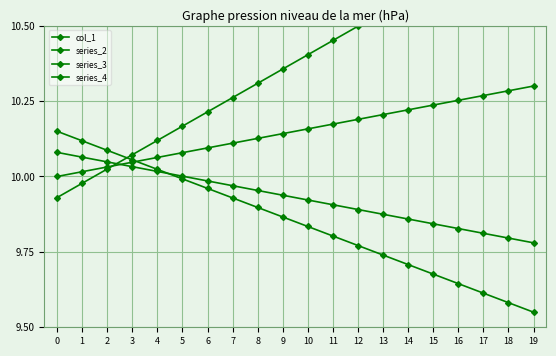

How many lines are shown in the chart?

4